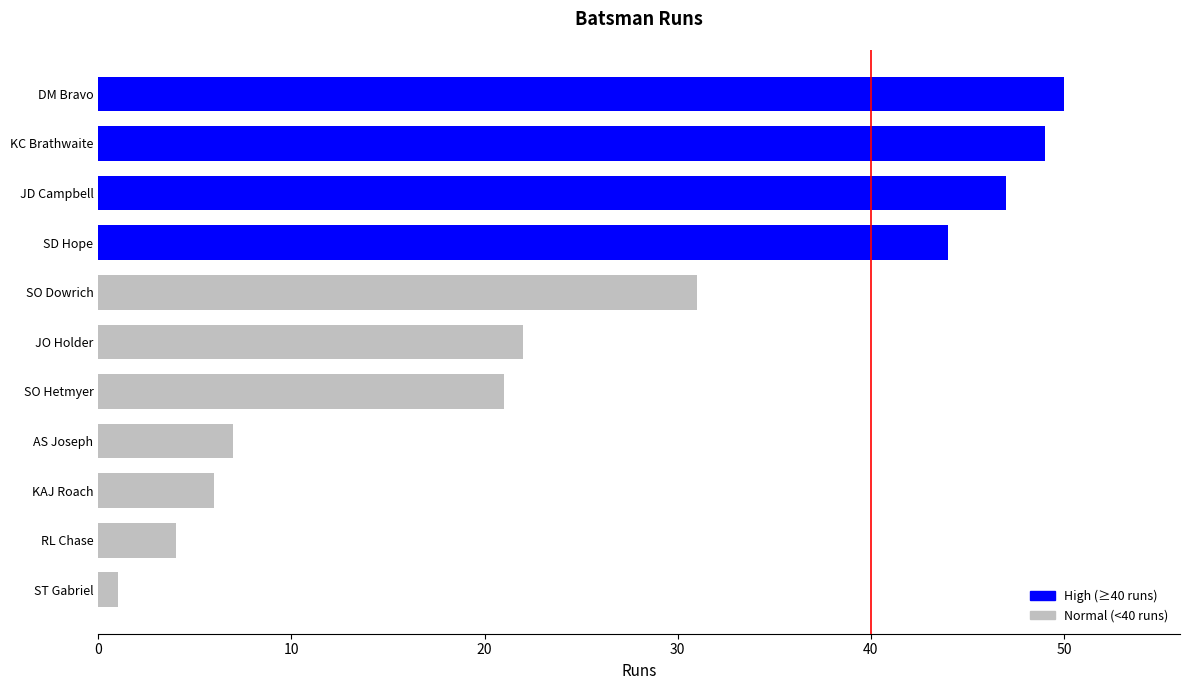

Does the chart contain any negative values?

No